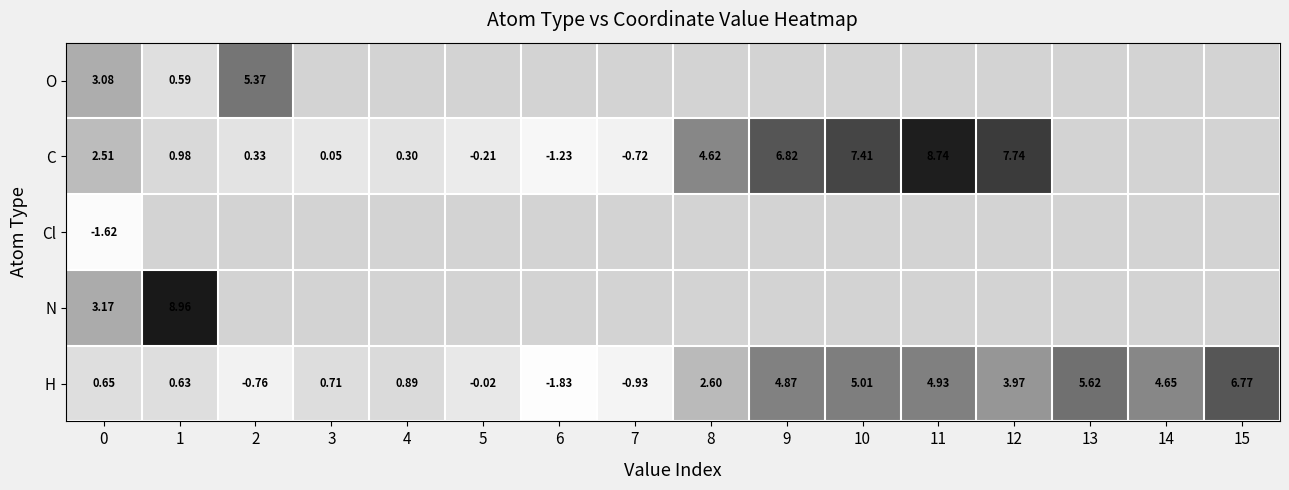

Is the value of C at 3 greater than the value of N at 1?

No